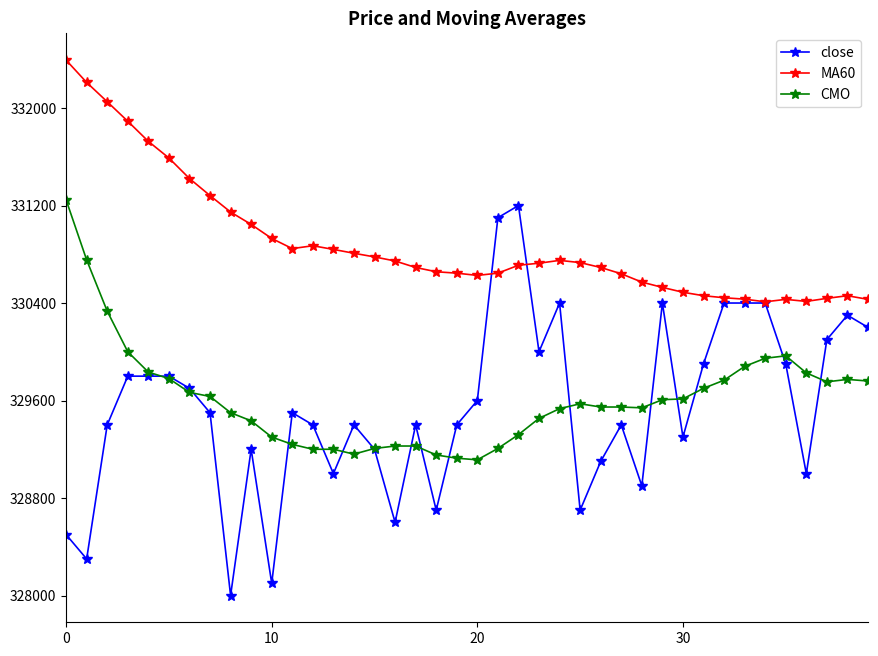

What is the minimum value shown in the chart?

328000.0